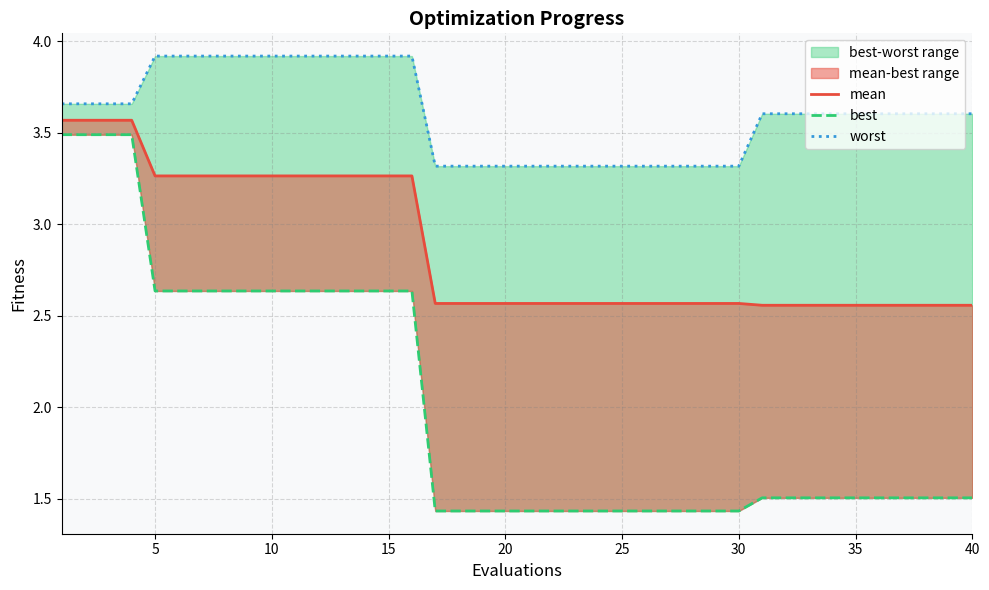

True or false: best and worst intersect in this chart.

False